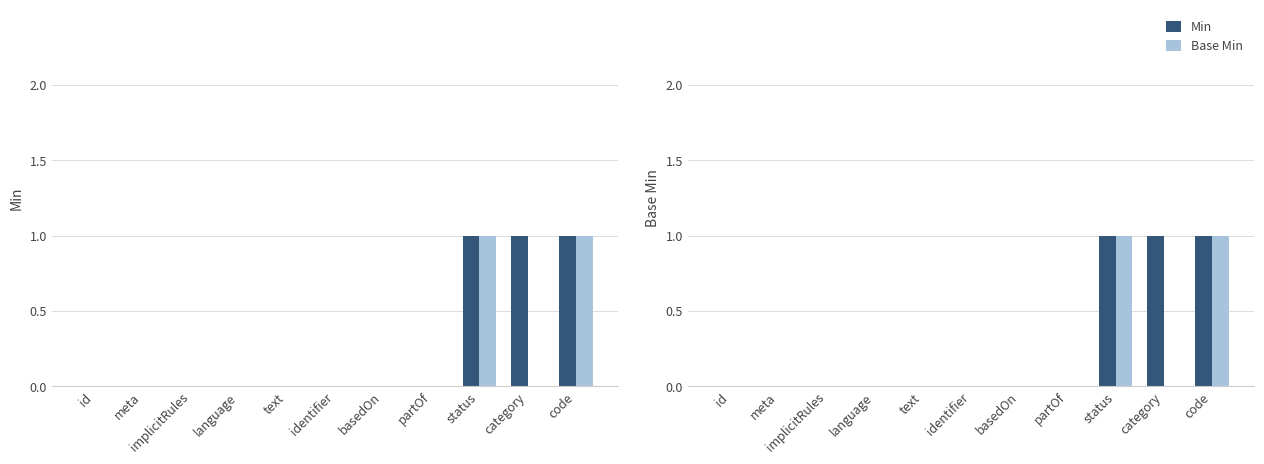

What are all the series names shown in the legend?

Min, Base Min